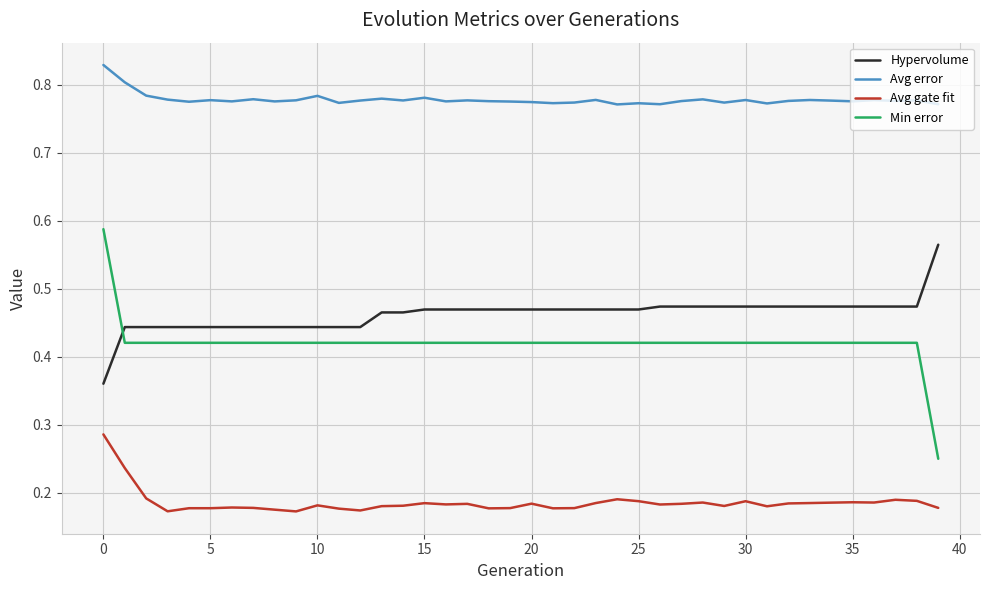

True or false: Avg error and Hypervolume cross at least once.

False